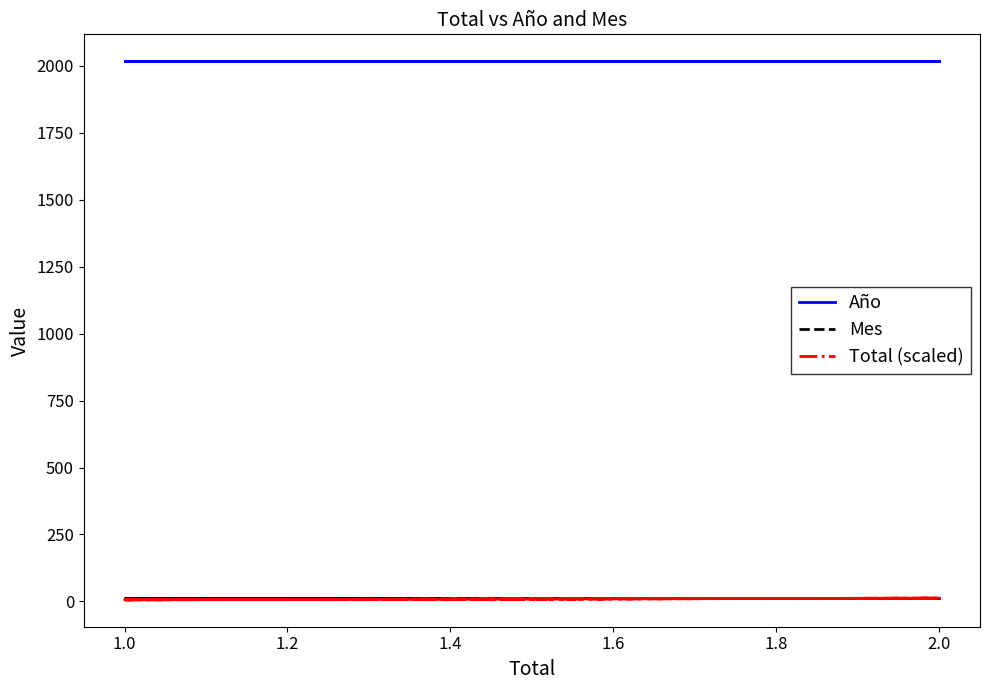

What is the value of the Total (scaled) point at the 5th from the left?

6